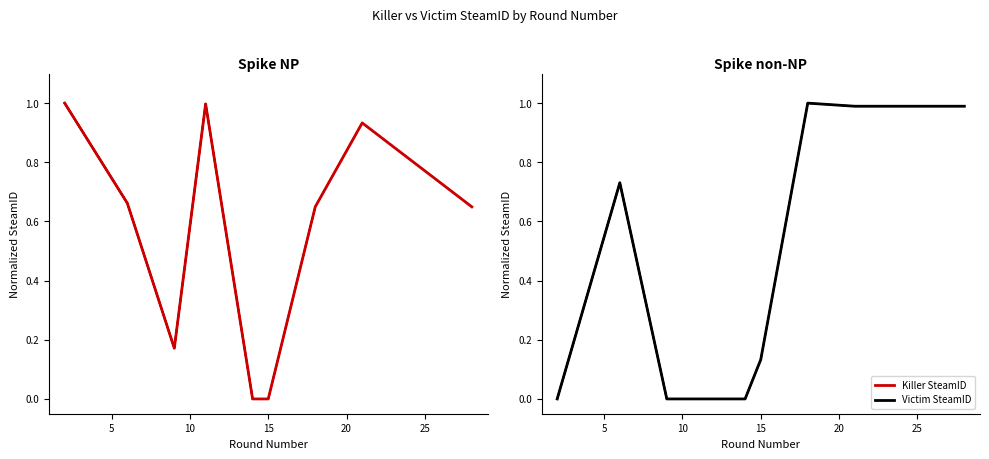

True or false: Killer SteamID and Victim SteamID cross at least once.

True